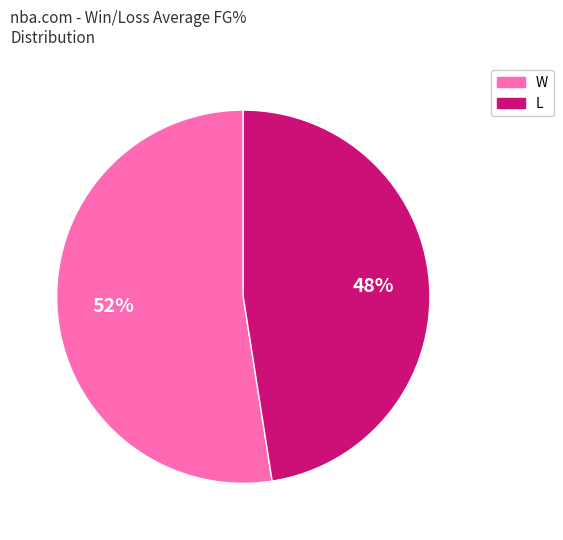

To the nearest percent, what is the combined percentage of W and L?

100%